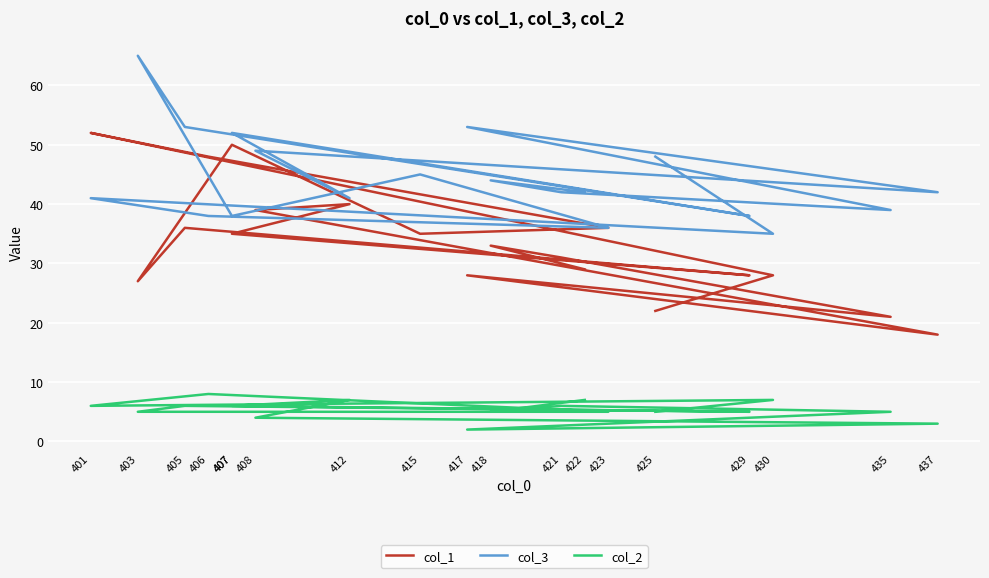

At which label does col_1 reach its peak?

401